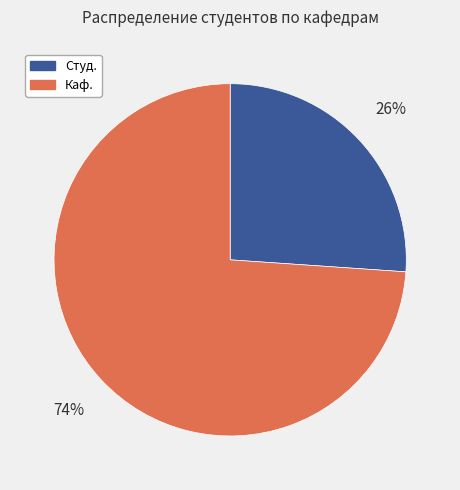

Does any single category account for the majority?

Yes